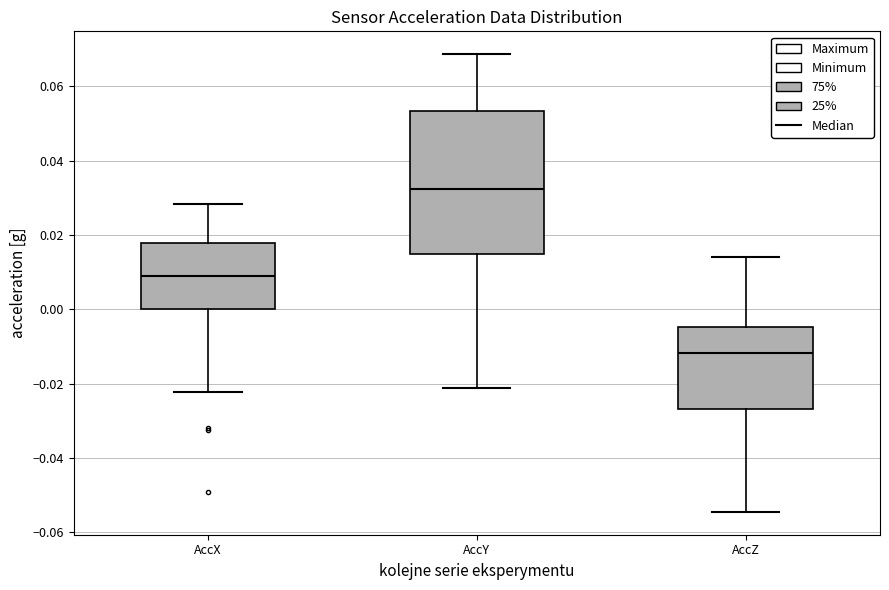

Where does the upper whisker of the box for AccY end on the y-axis? The values are not printed on the chart, so give them approximately, as read against the axis.

0.068